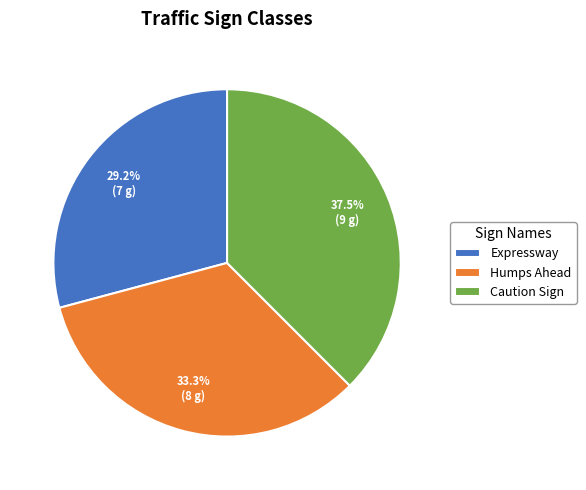

What is the smallest slice in the pie chart?

Expressway